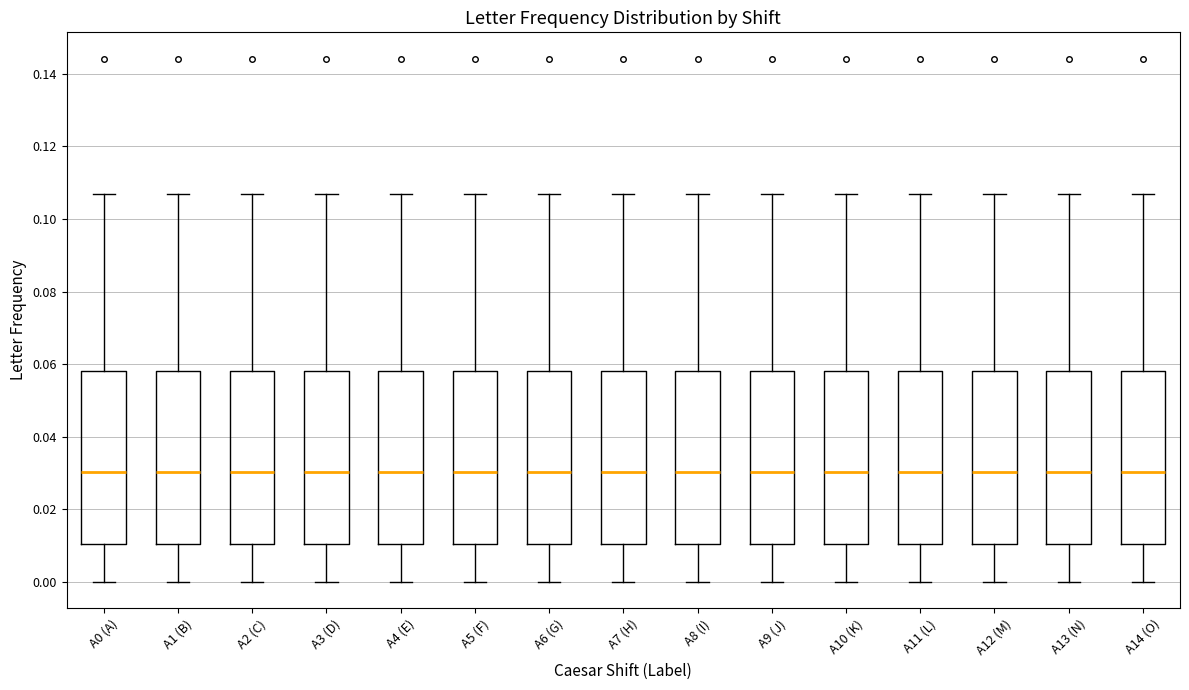

Reading left to right, transcribe this box plot: for each box, give where its median line is, the range the box spans, and where its two whiskers end, as read against the y-axis. The values are not printed on the chart, so give them approximately, as read against the axis.

A0 (A): median 0.030, box 0.010 to 0.058, whiskers 0.000 to 0.106
A1 (B): median 0.030, box 0.010 to 0.058, whiskers 0.000 to 0.106
A2 (C): median 0.030, box 0.010 to 0.058, whiskers 0.000 to 0.106
A3 (D): median 0.030, box 0.010 to 0.058, whiskers 0.000 to 0.106
A4 (E): median 0.030, box 0.010 to 0.058, whiskers 0.000 to 0.106
A5 (F): median 0.030, box 0.010 to 0.058, whiskers 0.000 to 0.106
A6 (G): median 0.030, box 0.010 to 0.058, whiskers 0.000 to 0.106
A7 (H): median 0.030, box 0.010 to 0.058, whiskers 0.000 to 0.106
A8 (I): median 0.030, box 0.010 to 0.058, whiskers 0.000 to 0.106
A9 (J): median 0.030, box 0.010 to 0.058, whiskers 0.000 to 0.106
A10 (K): median 0.030, box 0.010 to 0.058, whiskers 0.000 to 0.106
A11 (L): median 0.030, box 0.010 to 0.058, whiskers 0.000 to 0.106
A12 (M): median 0.030, box 0.010 to 0.058, whiskers 0.000 to 0.106
A13 (N): median 0.030, box 0.010 to 0.058, whiskers 0.000 to 0.106
A14 (O): median 0.030, box 0.010 to 0.058, whiskers 0.000 to 0.106